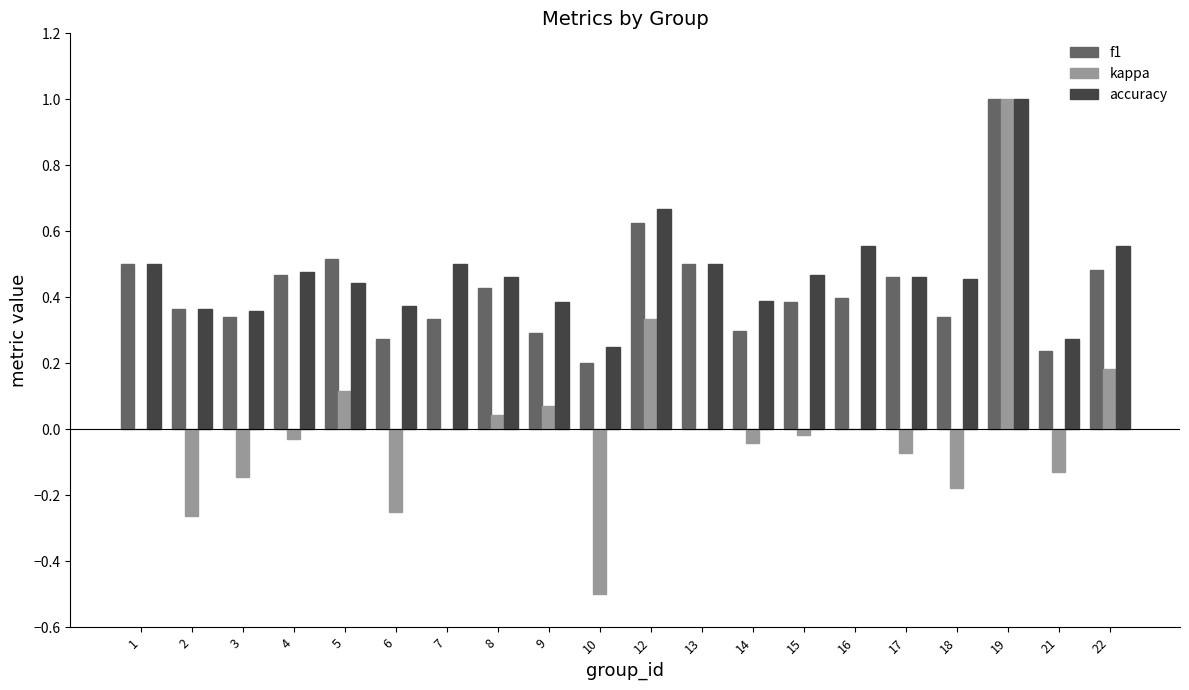

Which category has the highest value in the accuracy series?

19